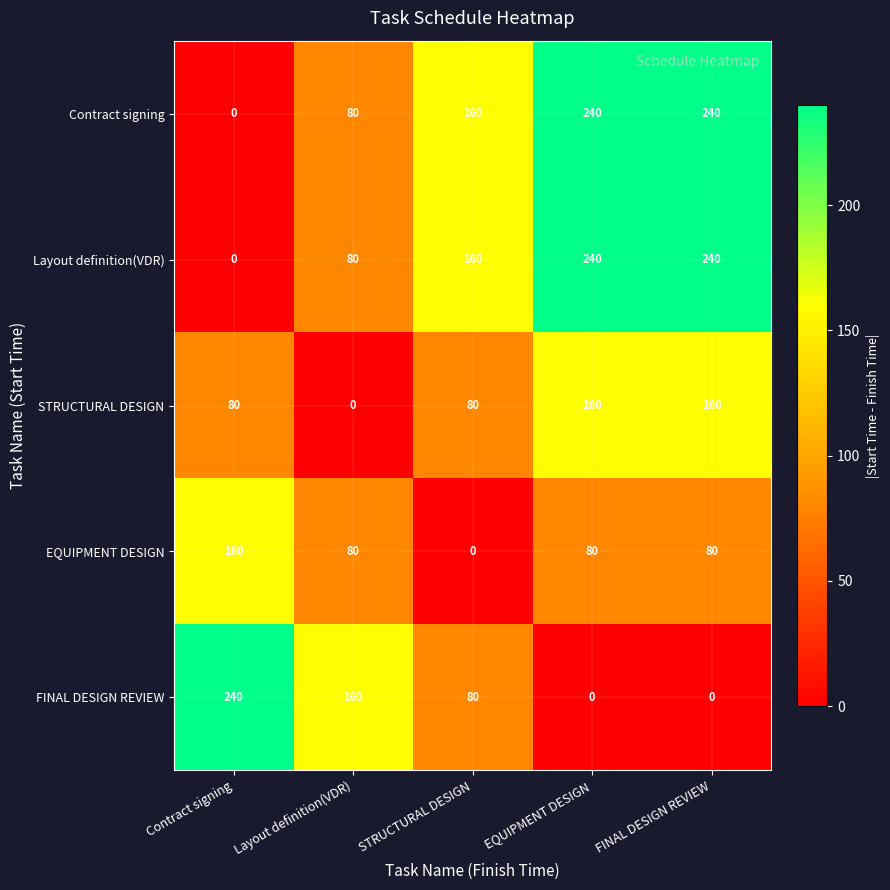

How many positive values does the Layout definition(VDR) series have?

4